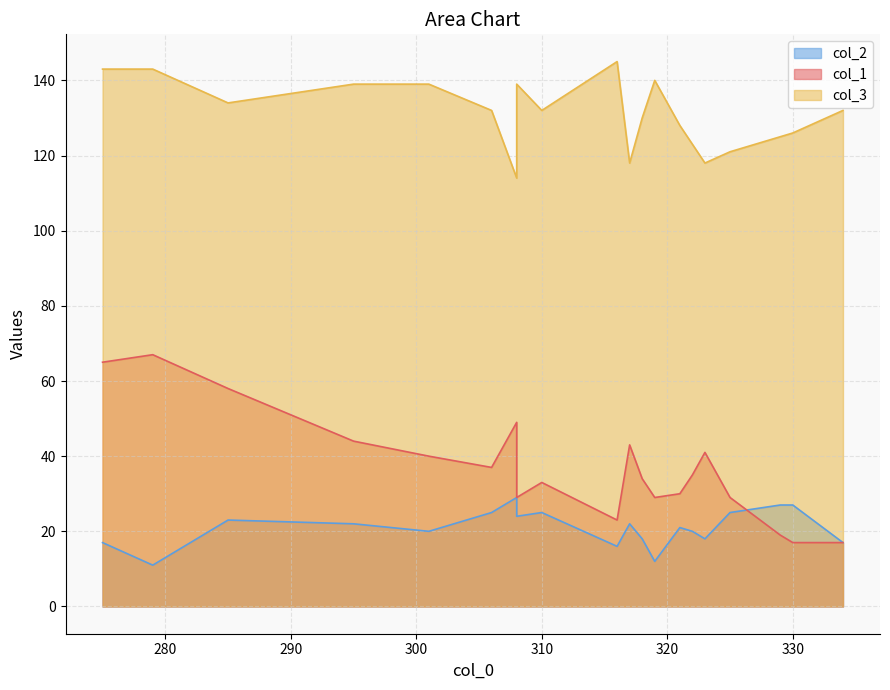

Count the number of categories in the chart.

20